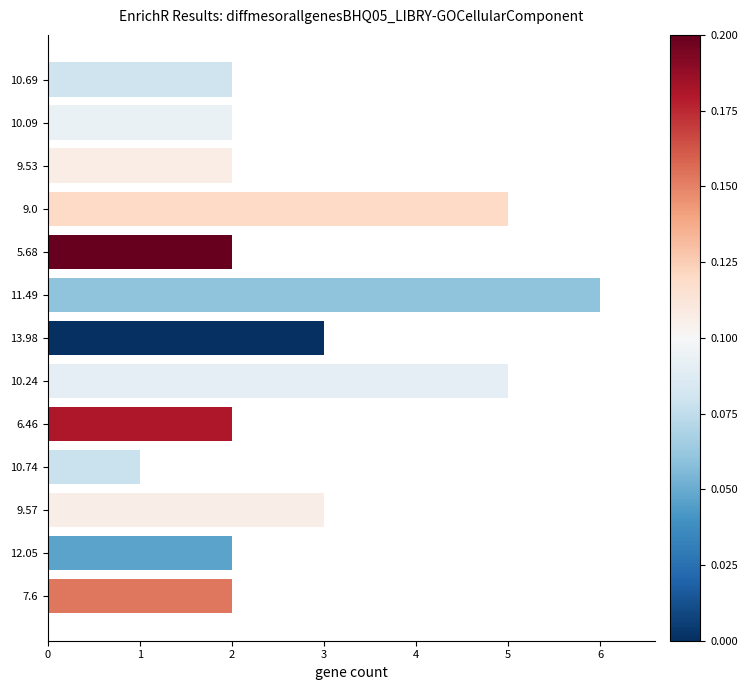

The chart shows a value of 2 at 10.09. True or false?

True